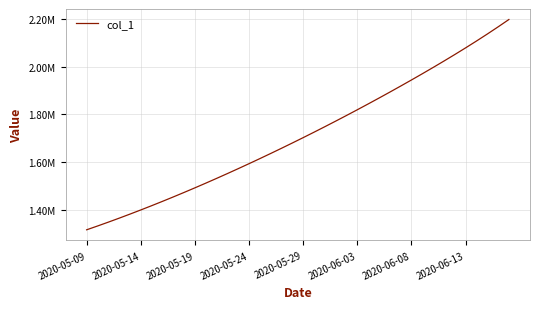

Reading left to right, what are all the values shown in this chart?

1315099.0	1330941.6	1347197.2	1363857.9	1380917.0	1398365.8	1416195.4	1434398.8	1452968.0	1471894.0	1491172.1	1510796.2	1530759.4	1551053.9	1571671.5	1592604.1	1613845.5	1635391.5	1657240.6	1679393.9	1701853.6	1724622.9	1747703.8	1771098.0	1794806.2	1818829.2	1843167.8	1867824.5	1892804.5	1918117.1	1943777.9	1969809.4	1996243.0	2023121.6	2050501.2	2078452.5	2107057.0	2136395.2	2166533.8	2197513.0